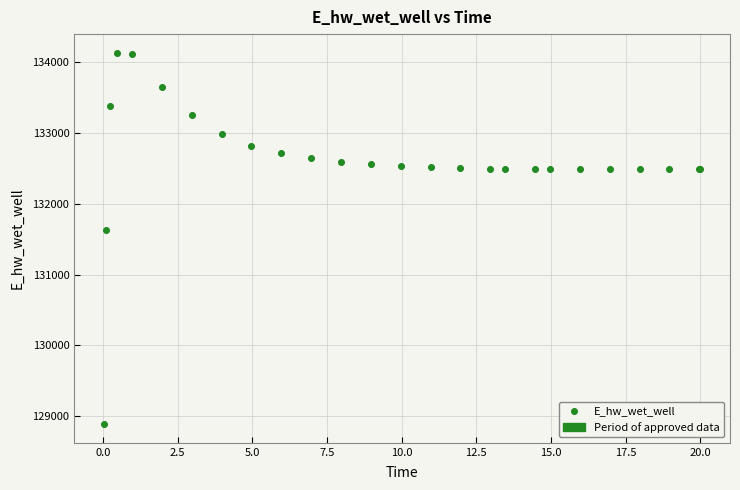

What Y value in the scatter plot is closest to 131511?

131624.3